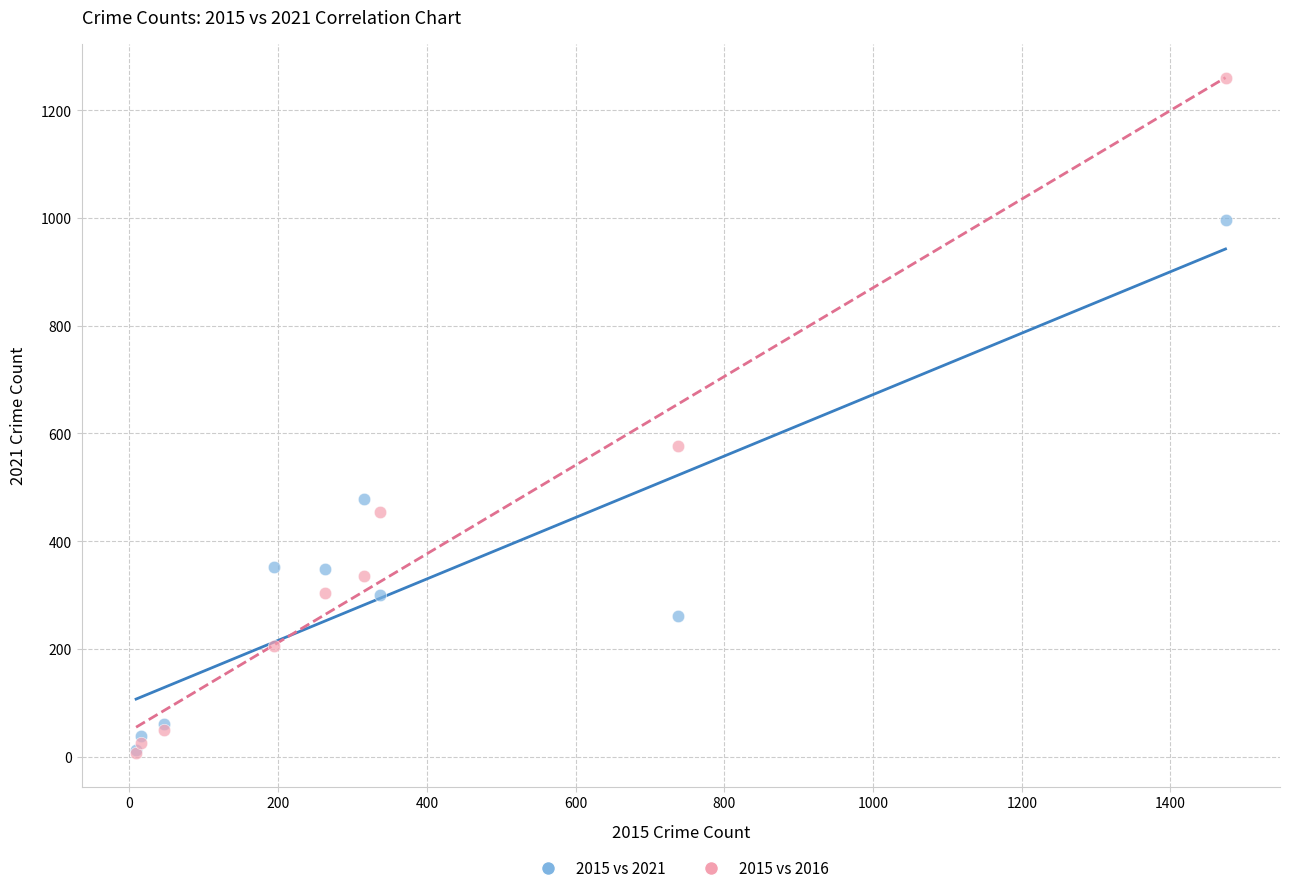

In the 2015 vs 2021 series, what Y value is closest to 504?

479